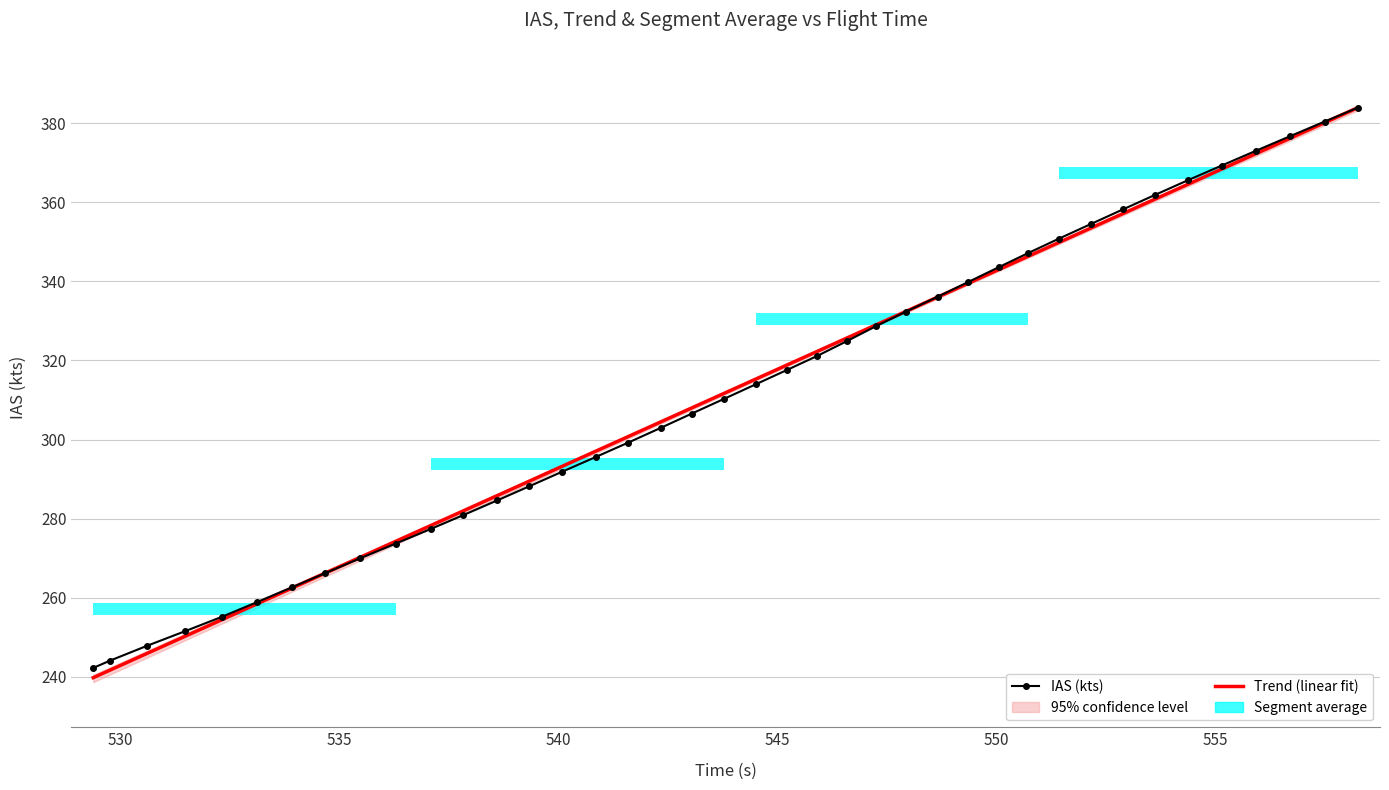

Is the value of IAS (kts) at 545 greater than the value of Trend (linear fit) at 555?

No